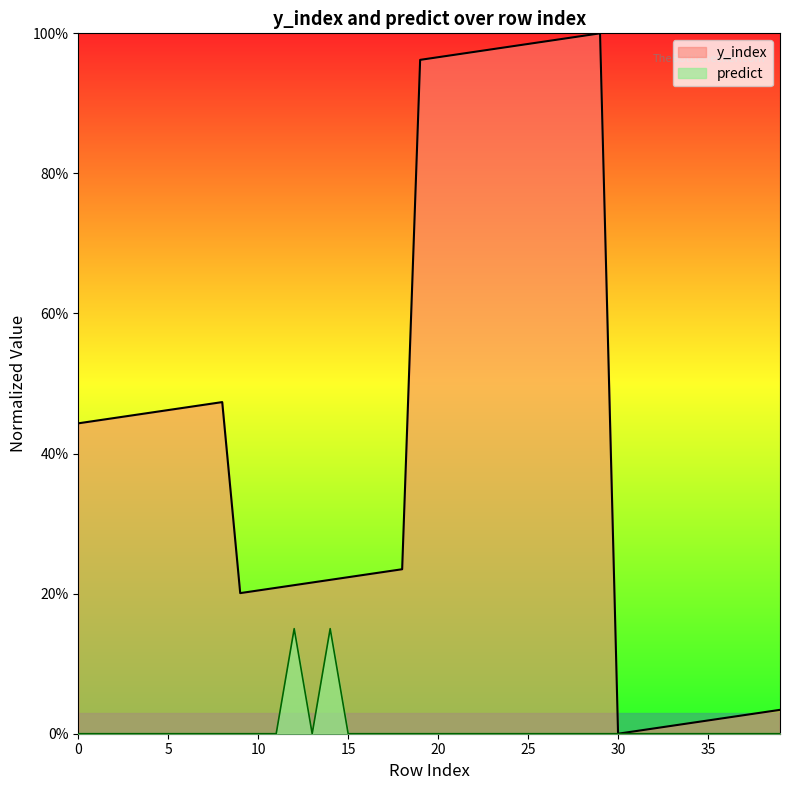

The predict series shows 0.1 at 31. True or false?

False